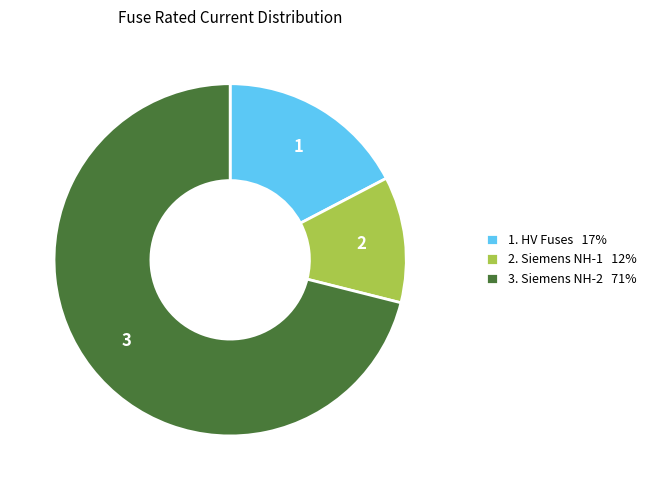

True or false: 3. Siemens NH-2 71% accounts for 85% of the total.

False